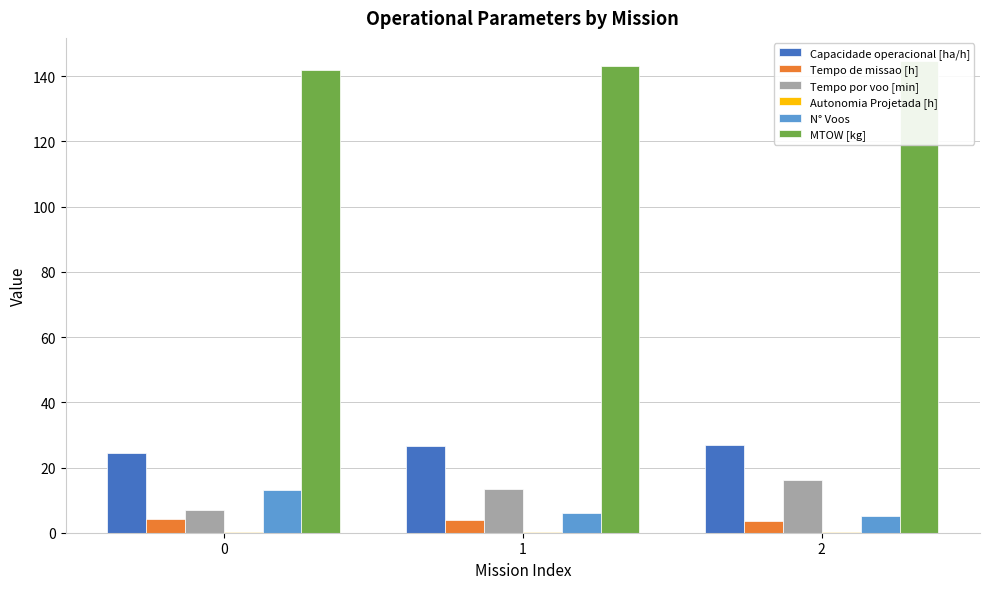

Which series has the widest spread of values?

Tempo por voo [min]